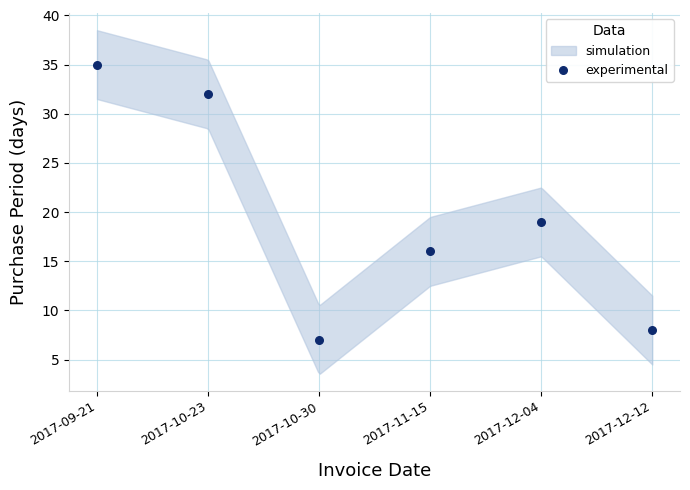

What is the average Y value?

20